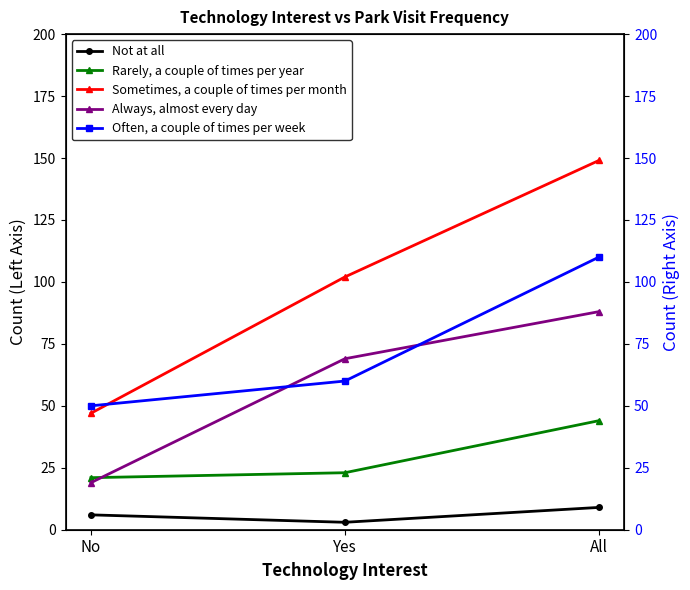

How many Sometimes, a couple of times per month values are between 47 and 149?

3